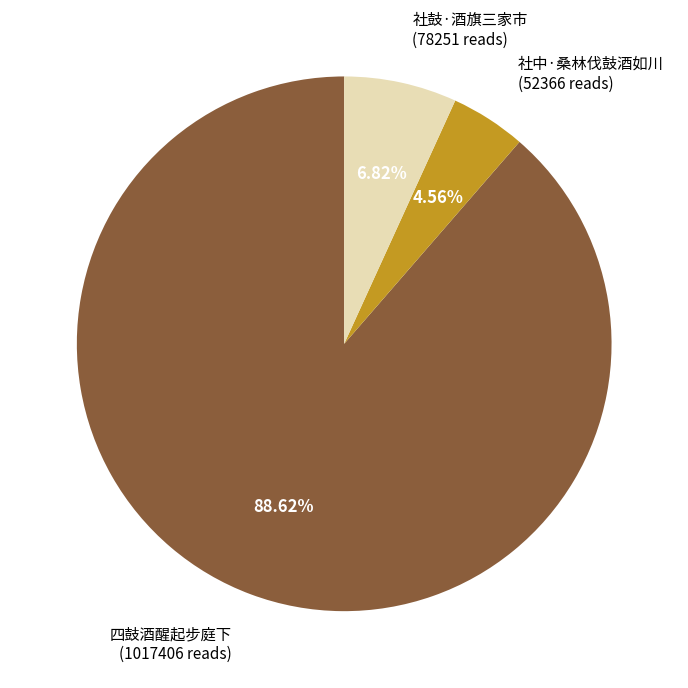

To the nearest percent, what is the difference between the 社鼓·酒旗三家市 and 四鼓酒醒起步庭下 slice percentages?

82%